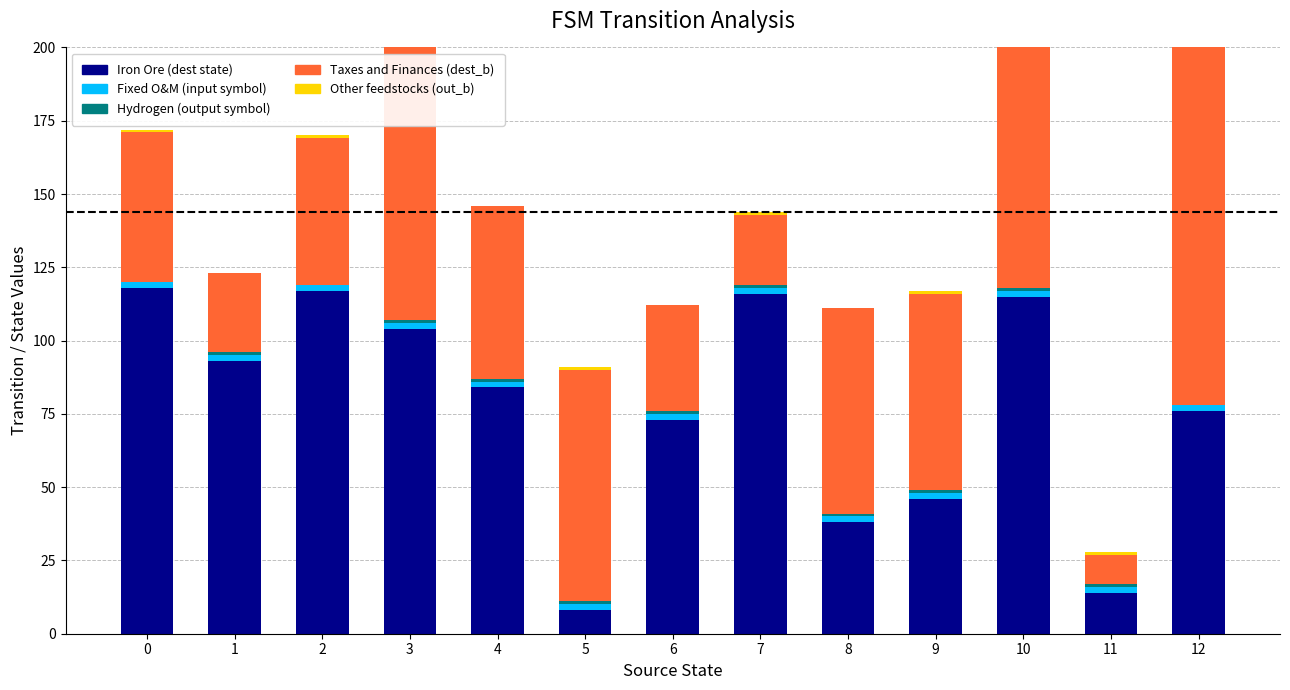

Is it true that Fixed O&M (input) equals 1 at 7?

False